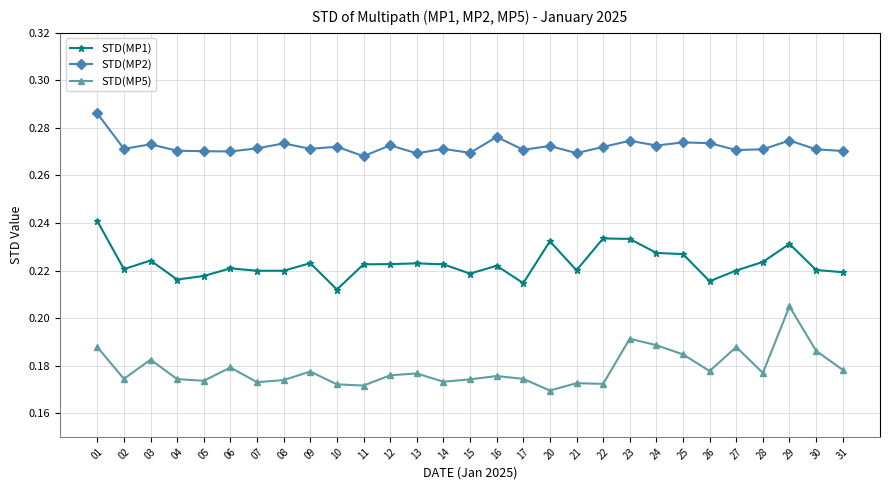

How many STD(MP5) values are between 0 and 1?

29